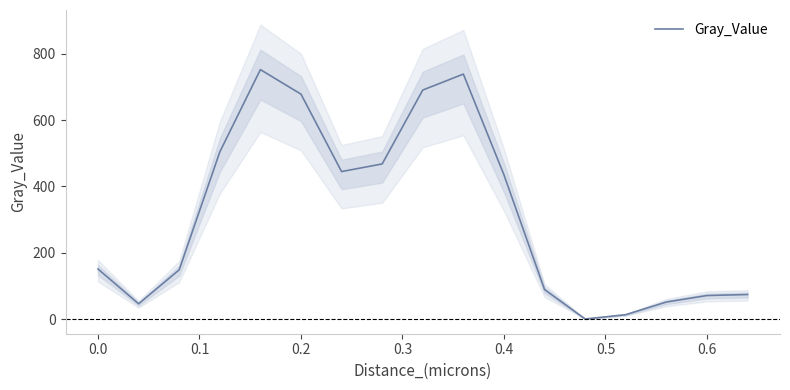

True or false: Gray_Value has a value of 98.1 at 0.0.

False